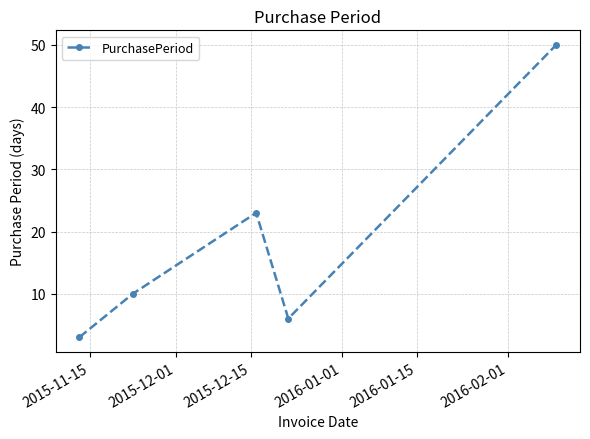

What is the smallest value displayed?

3